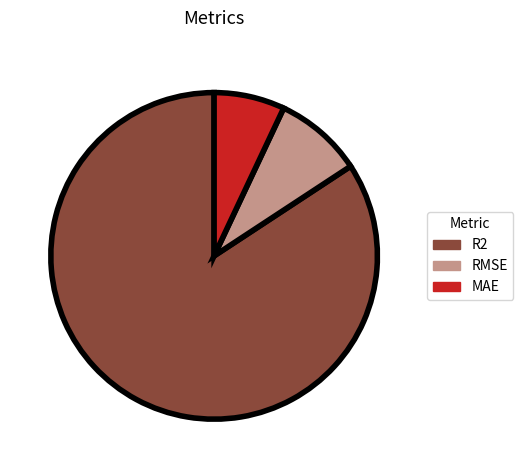

Which slice is the smallest?

MAE